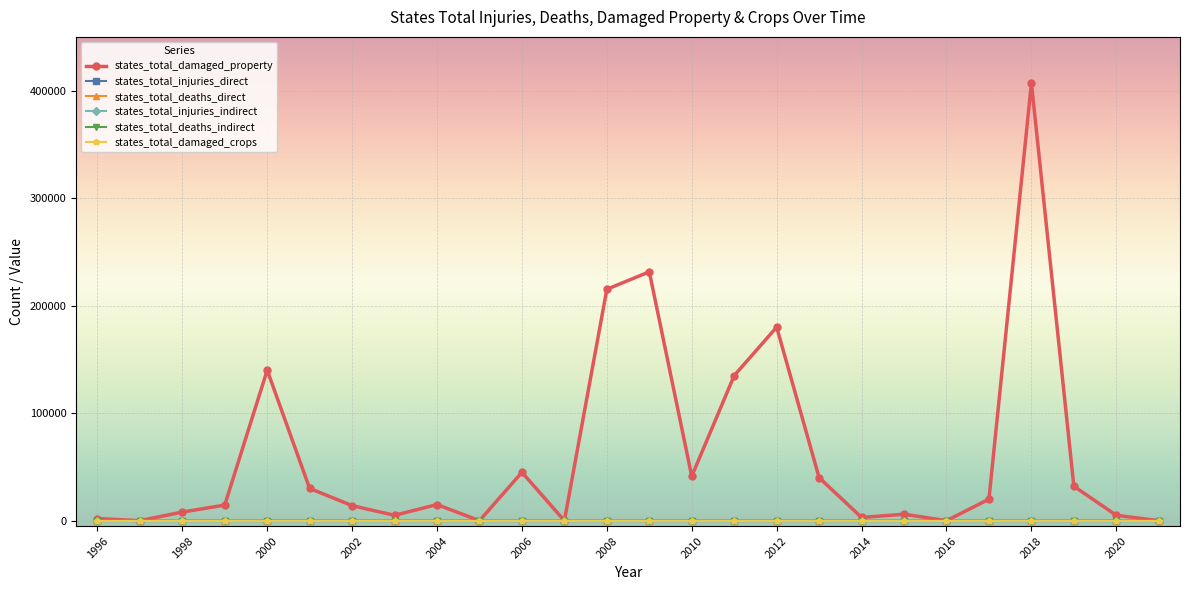

Is this an area chart (filled region under the line)?

No